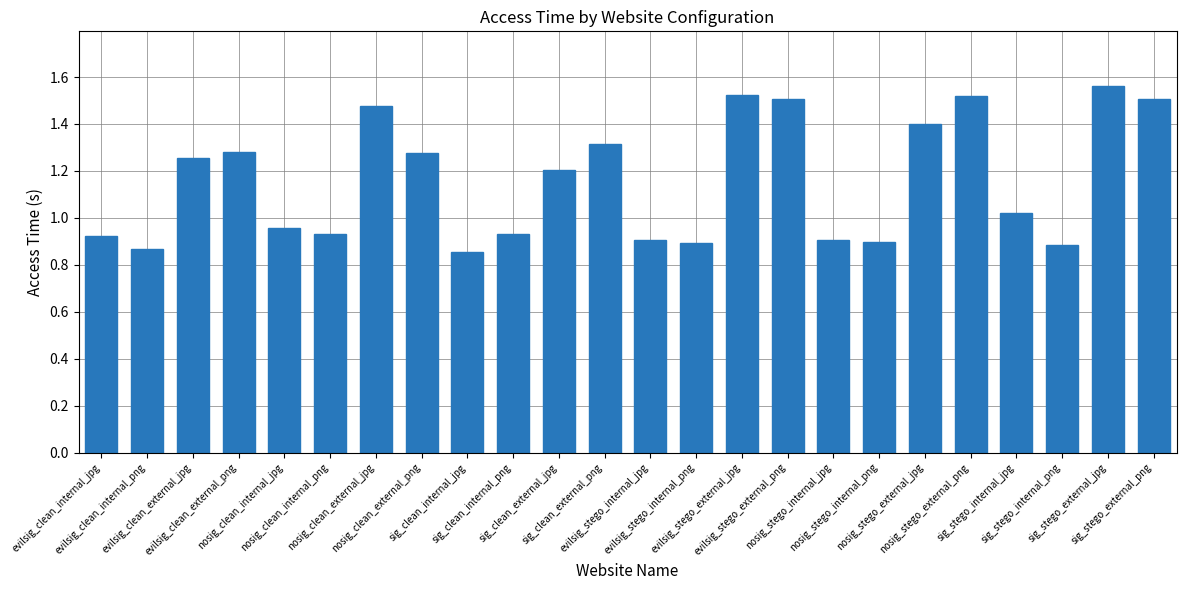

The chart shows a value of 0.9 at sig_clean_internal_png. True or false?

True